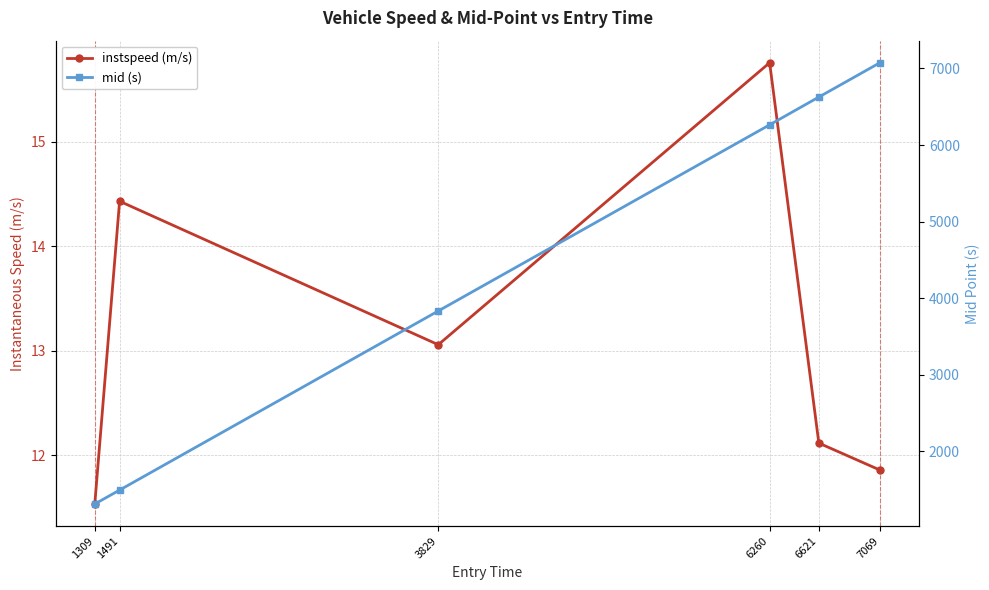

What is the greatest value displayed?

7074.4